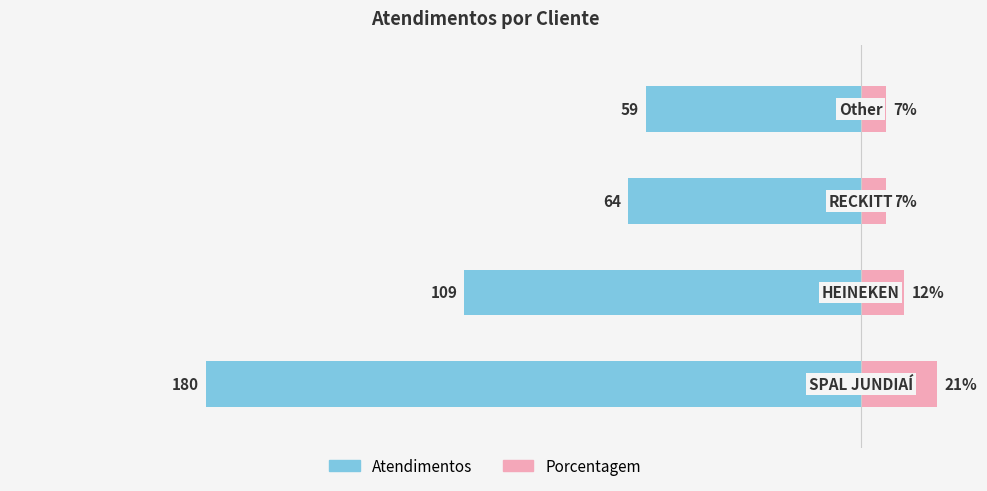

What is the value of the atendimentos bar at the 1st from the left?

-180